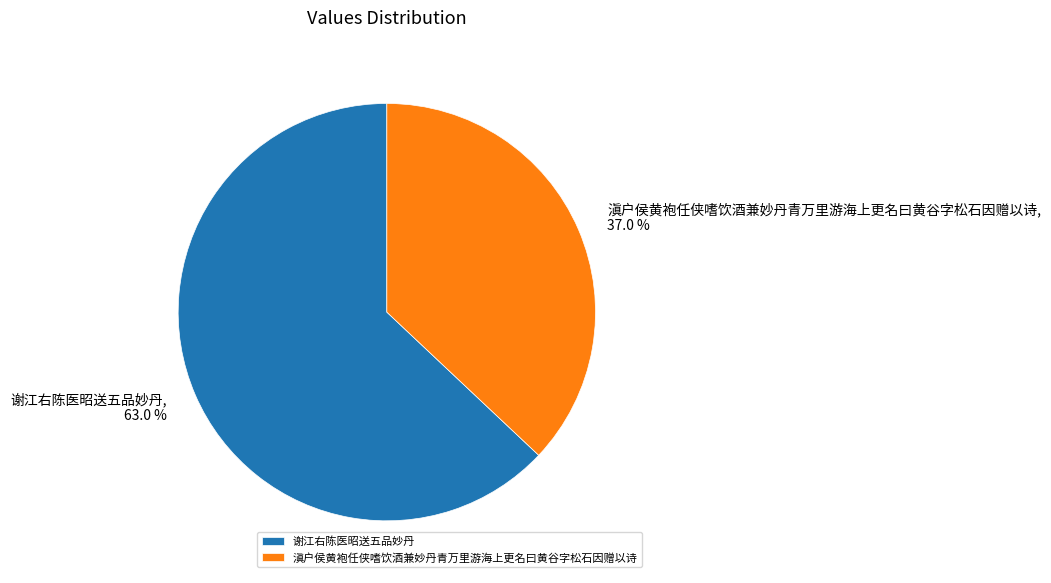

What percentage is the 滇户侯黄袍任侠嗜饮酒兼妙丹青万里游海上更名曰黄谷字松石因赠以诗 slice, to the nearest percent?

37%